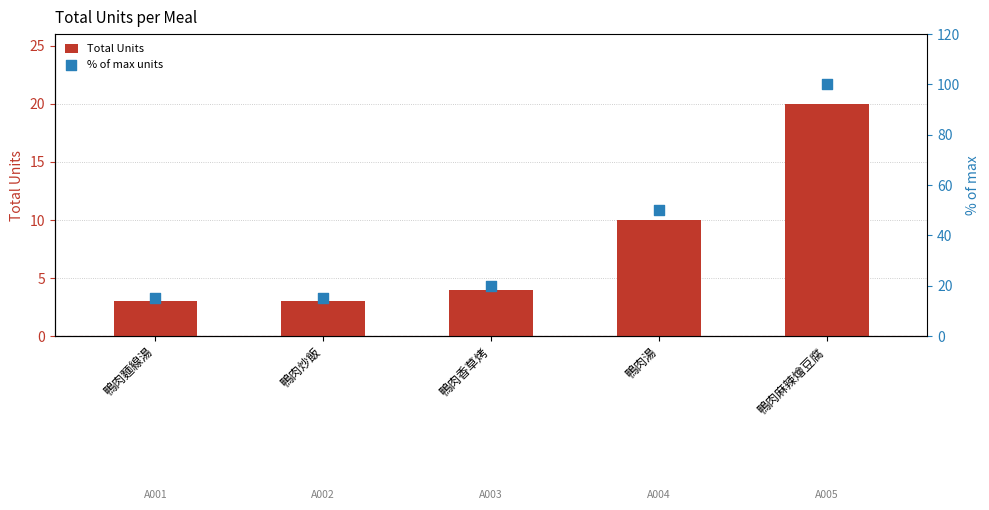

Which series has the largest total across all categories?

% of max units